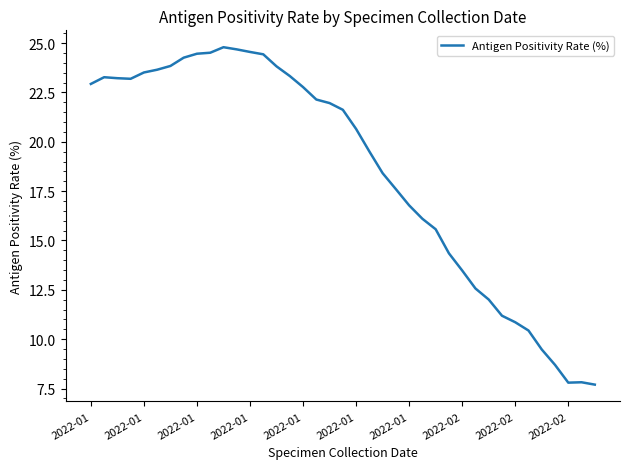

What is the difference between the maximum and minimum values?

17.1